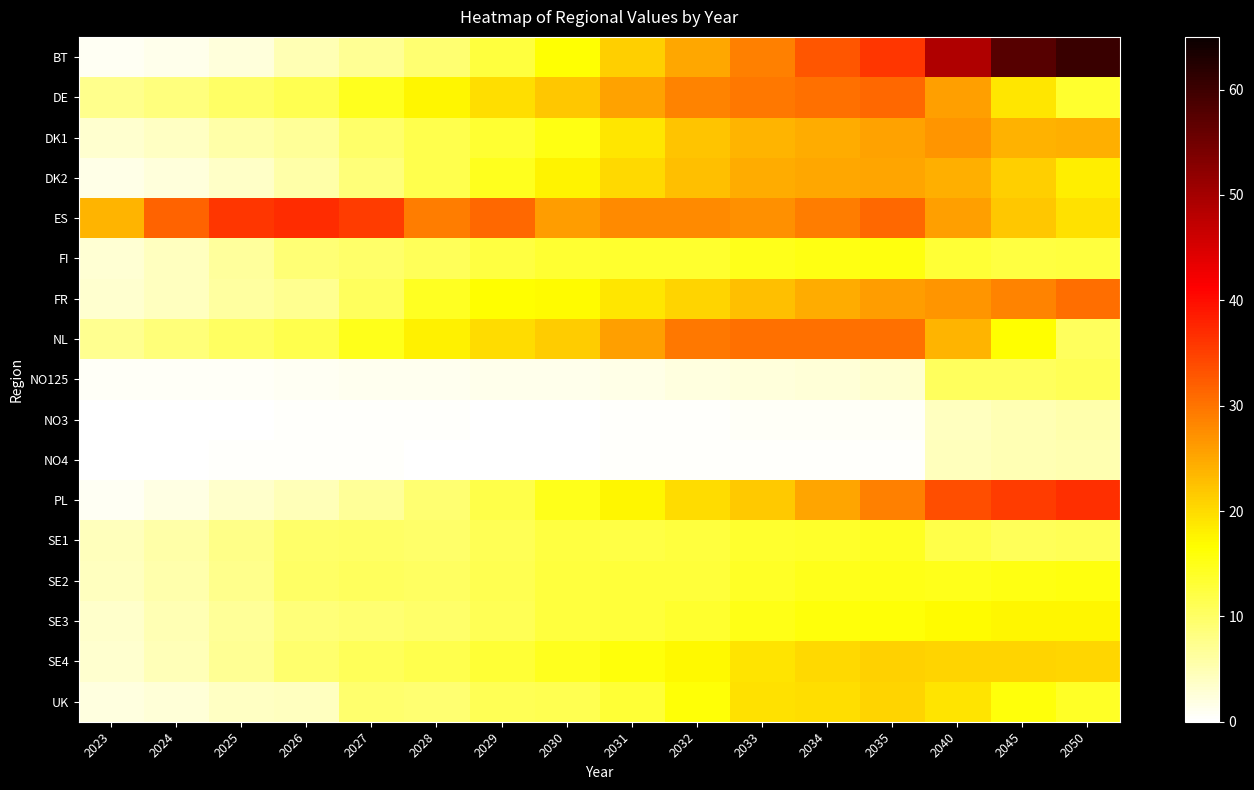

Reading left to right, extract all data points from this chart.

BT: 2023=0.8	2024=1.3	2025=2.4	2026=5.0	2027=7.0	2028=9.4	2029=12.5	2030=16.3	2031=21.1	2032=24.9	2033=28.8	2034=32.8	2035=36.0	2040=48.9	2045=57.6	2050=60.3
DE: 2023=7.5	2024=8.4	2025=10.1	2026=11.2	2027=14.5	2028=17.5	2029=19.7	2030=22.0	2031=25.5	2032=28.6	2033=29.6	2034=30.3	2035=31.0	2040=25.7	2045=19.0	2050=13.6
DK1: 2023=3.1	2024=3.9	2025=5.7	2026=6.6	2027=9.7	2028=11.5	2029=13.4	2030=15.4	2031=18.9	2032=22.2	2033=23.8	2034=24.5	2035=25.5	2040=26.9	2045=24.1	2050=24.2
DK2: 2023=1.6	2024=2.3	2025=3.6	2026=5.8	2027=8.7	2028=11.4	2029=14.6	2030=17.7	2031=20.3	2032=22.6	2033=24.6	2034=25.0	2035=25.3	2040=24.3	2045=21.3	2050=18.2
ES: 2023=23.6	2024=31.6	2025=35.9	2026=36.9	2027=35.3	2028=29.2	2029=31.1	2030=26.1	2031=27.7	2032=27.7	2033=27.2	2034=29.1	2035=31.1	2040=25.8	2045=21.9	2050=19.4
FI: 2023=3.0	2024=4.2	2025=6.4	2026=9.1	2027=9.9	2028=10.7	2029=12.2	2030=13.2	2031=13.5	2032=13.7	2033=14.9	2034=15.3	2035=15.5	2040=13.1	2045=12.2	2050=12.6
FR: 2023=3.2	2024=4.2	2025=6.1	2026=7.1	2027=10.6	2028=14.4	2029=16.7	2030=17.0	2031=18.9	2032=20.7	2033=22.8	2034=24.4	2035=26.0	2040=26.7	2045=28.5	2050=30.7
NL: 2023=7.4	2024=8.8	2025=10.4	2026=11.6	2027=14.9	2028=17.9	2029=19.9	2030=21.5	2031=25.7	2032=29.6	2033=30.3	2034=30.4	2035=30.3	2040=23.9	2045=16.6	2050=10.7
NO125: 2023=0.6	2024=0.6	2025=0.7	2026=0.8	2027=1.1	2028=1.2	2029=1.3	2030=1.4	2031=1.7	2032=2.1	2033=2.5	2034=2.8	2035=3.1	2040=10.6	2045=10.5	2050=11.0
NO3: 2023=0.2	2024=0.2	2025=0.2	2026=0.3	2027=0.3	2028=0.3	2029=0.2	2030=0.3	2031=0.3	2032=0.4	2033=0.6	2034=0.6	2035=0.7	2040=4.3	2045=5.0	2050=5.5
NO4: 2023=0.2	2024=0.2	2025=0.3	2026=0.3	2027=0.4	2028=0.3	2029=0.2	2030=0.2	2031=0.3	2032=0.3	2033=0.4	2034=0.4	2035=0.4	2040=4.6	2045=5.0	2050=5.3
PL: 2023=0.9	2024=2.0	2025=3.3	2026=4.6	2027=6.8	2028=9.3	2029=11.9	2030=14.9	2031=17.4	2032=20.0	2033=21.7	2034=25.3	2035=28.9	2040=33.7	2045=35.4	2050=36.8
SE1: 2023=4.4	2024=5.7	2025=7.8	2026=9.7	2027=9.9	2028=9.8	2029=11.0	2030=12.3	2031=12.1	2032=12.4	2033=13.7	2034=13.9	2035=14.2	2040=11.7	2045=10.7	2050=11.1
SE2: 2023=4.3	2024=5.5	2025=7.6	2026=10.0	2027=10.6	2028=10.3	2029=11.3	2030=12.7	2031=12.7	2032=12.8	2033=14.2	2034=14.8	2035=15.1	2040=14.9	2045=15.2	2050=15.7
SE3: 2023=3.3	2024=4.9	2025=6.8	2026=8.7	2027=9.3	2028=9.8	2029=11.1	2030=12.5	2031=12.9	2032=13.7	2033=15.0	2034=15.8	2035=16.1	2040=16.8	2045=17.3	2050=17.5
SE4: 2023=3.2	2024=4.8	2025=7.0	2026=9.6	2027=10.8	2028=11.5	2029=13.1	2030=14.7	2031=15.8	2032=17.2	2033=19.2	2034=20.1	2035=21.1	2040=20.8	2045=20.8	2050=20.5
UK: 2023=2.2	2024=2.6	2025=3.8	2026=4.1	2027=9.6	2028=9.2	2029=11.0	2030=11.2	2031=13.1	2032=16.2	2033=19.3	2034=19.7	2035=20.6	2040=19.1	2045=15.8	2050=14.0